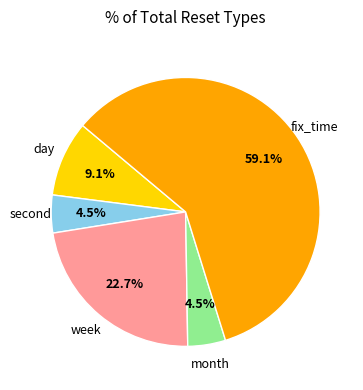

Count the number of slices in the pie.

5